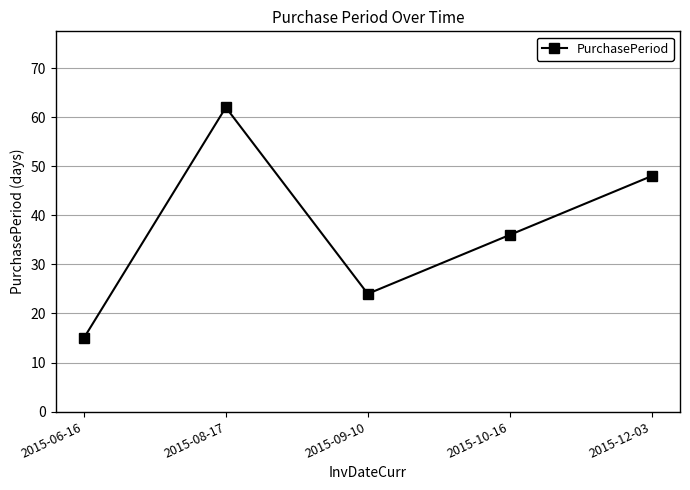

What is the difference between the values at 2015-12-03 and 2015-10-16?

12